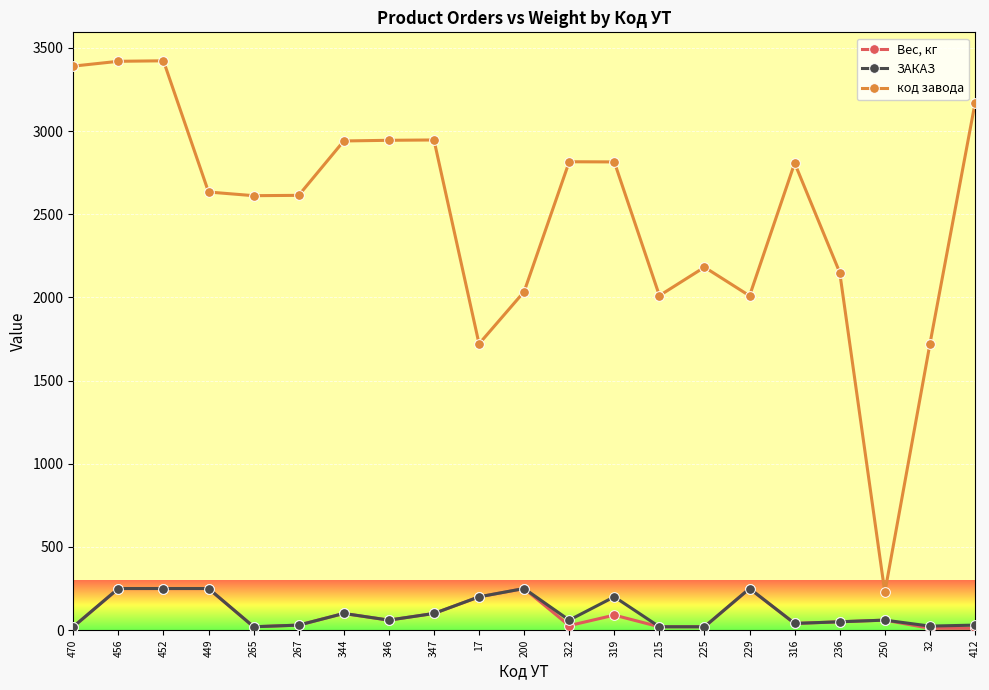

How many values in the ЗАКАЗ series are below 60?

9